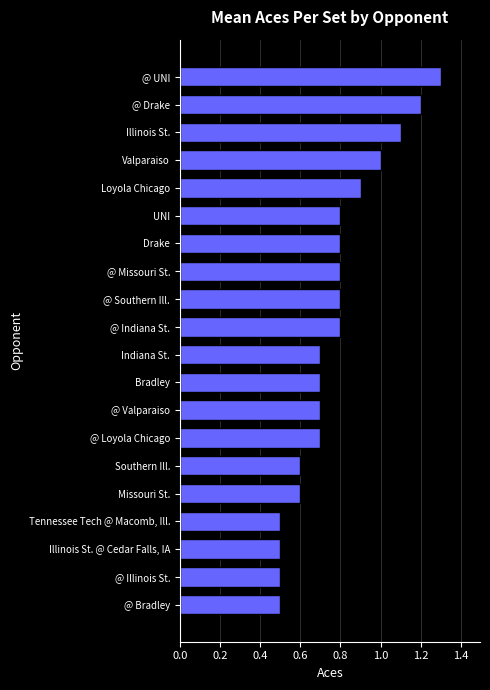

What is the change in value from Bradley to Drake?

+0.1